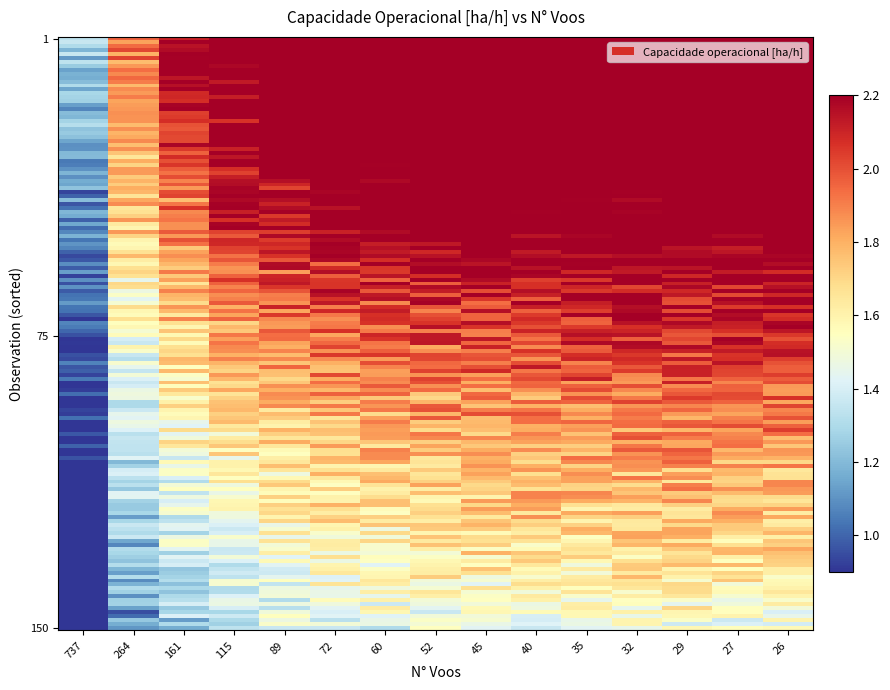

Reading left to right, list all the values displayed in this chart.

1.0	1.6	1.8	2.0	2.0	2.2	2.1	2.2	2.2	2.2	2.2	2.2	2.2	2.2	2.2